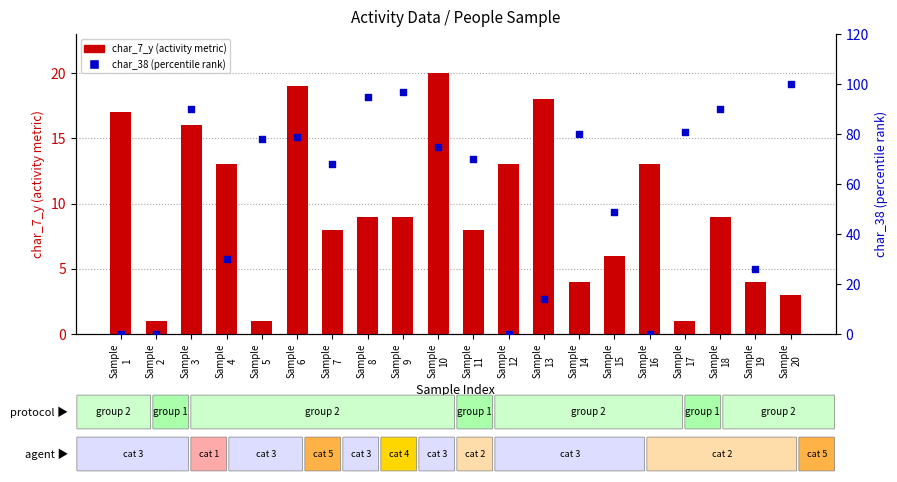

Which series reaches the minimum Y coordinate?

char_38 (percentile rank)